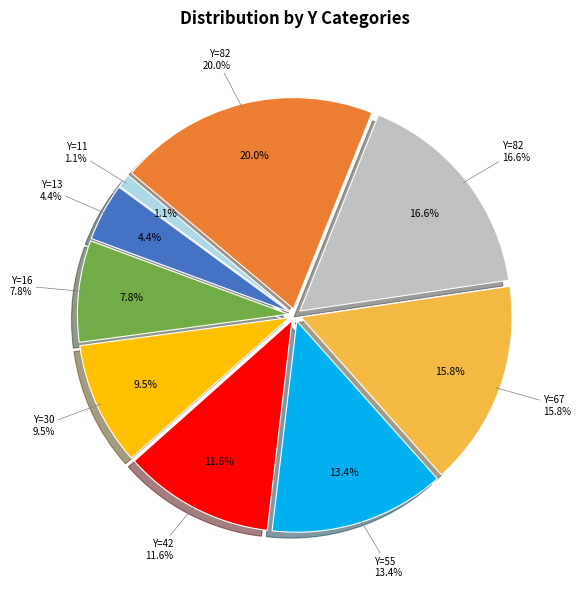

Which slice is the smallest?

11